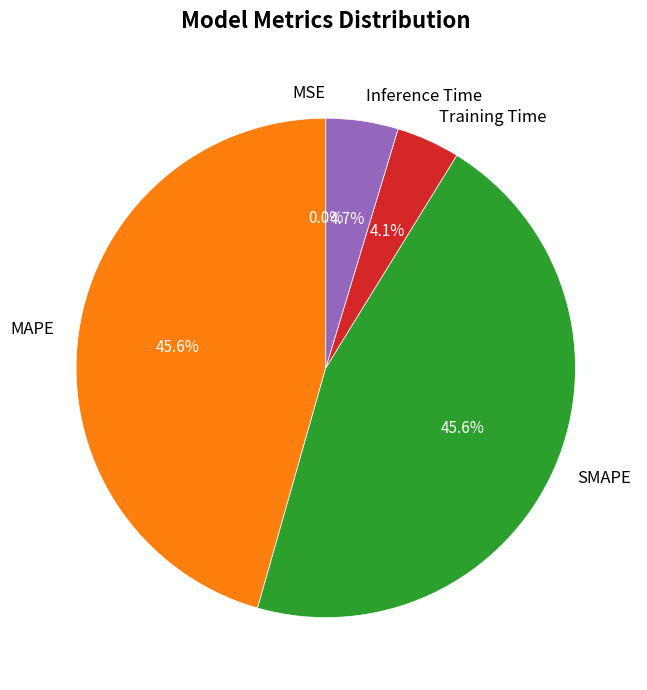

Is there a majority slice in this chart?

No